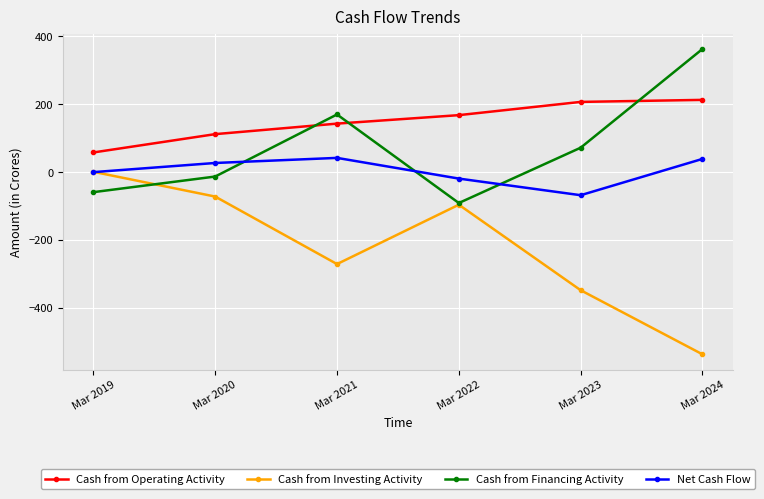

Where is Cash from Investing Activity nearest to the value -268?

Mar 2021